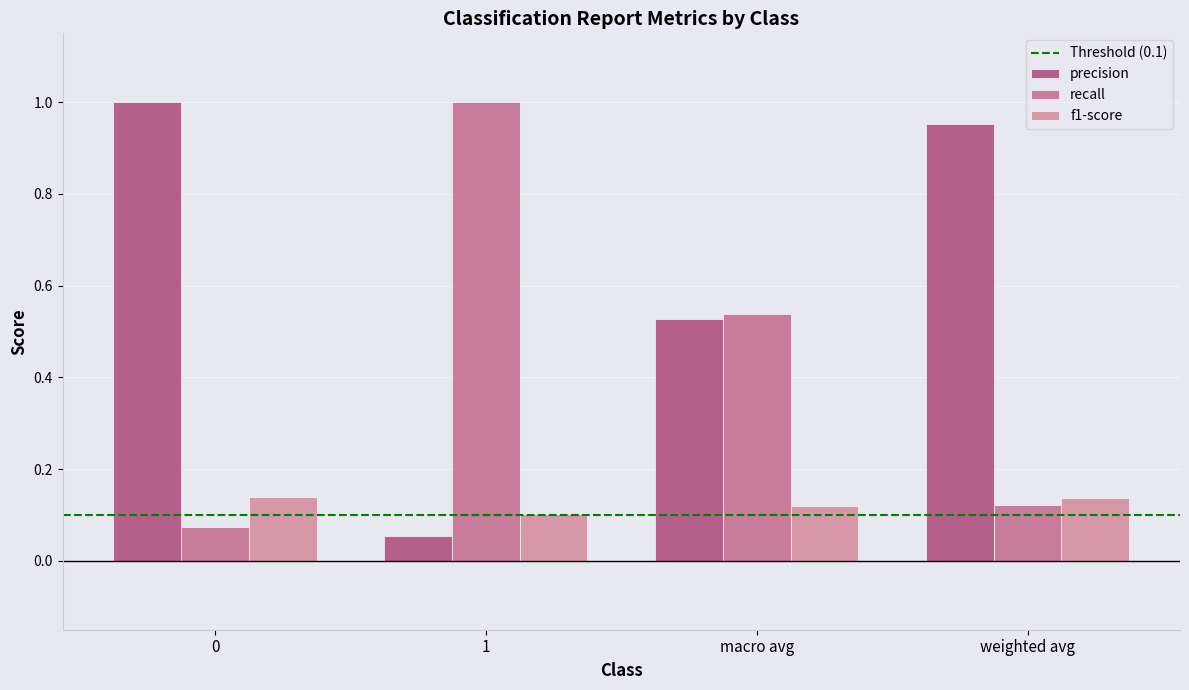

Rank the series at 1 from highest to lowest value.

recall, f1-score, precision